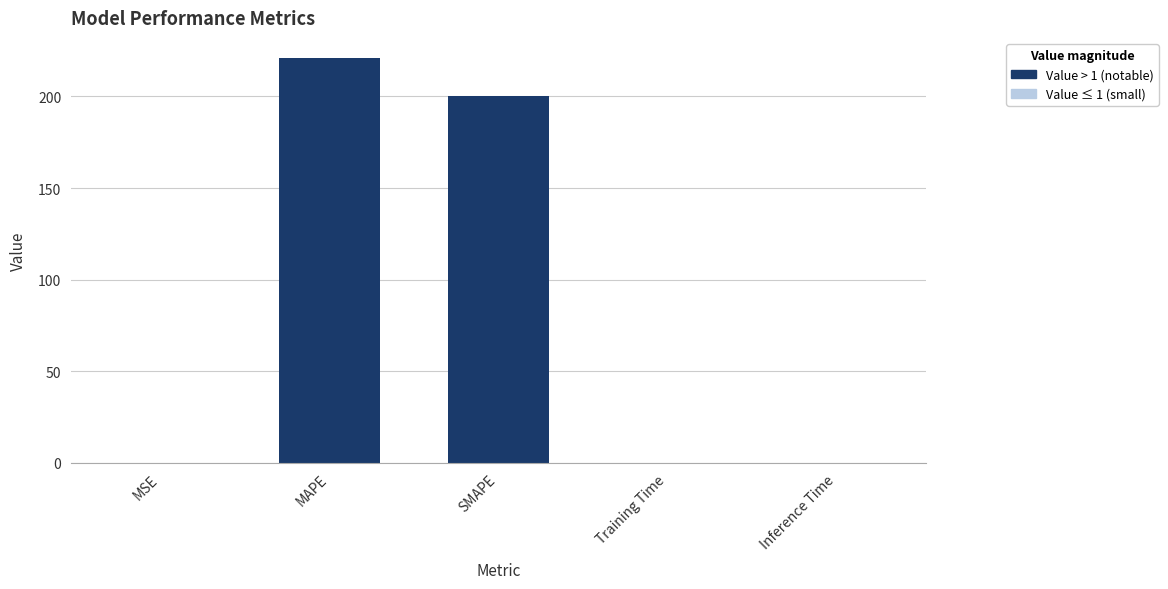

What is the change in value from MAPE to Inference Time?

-220.9